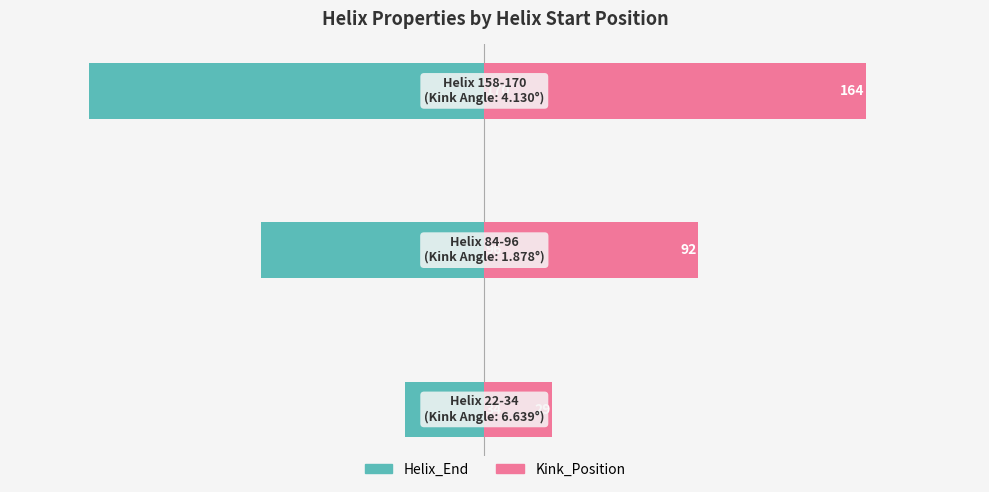

The Helix_End series shows -170 at 2. True or false?

True